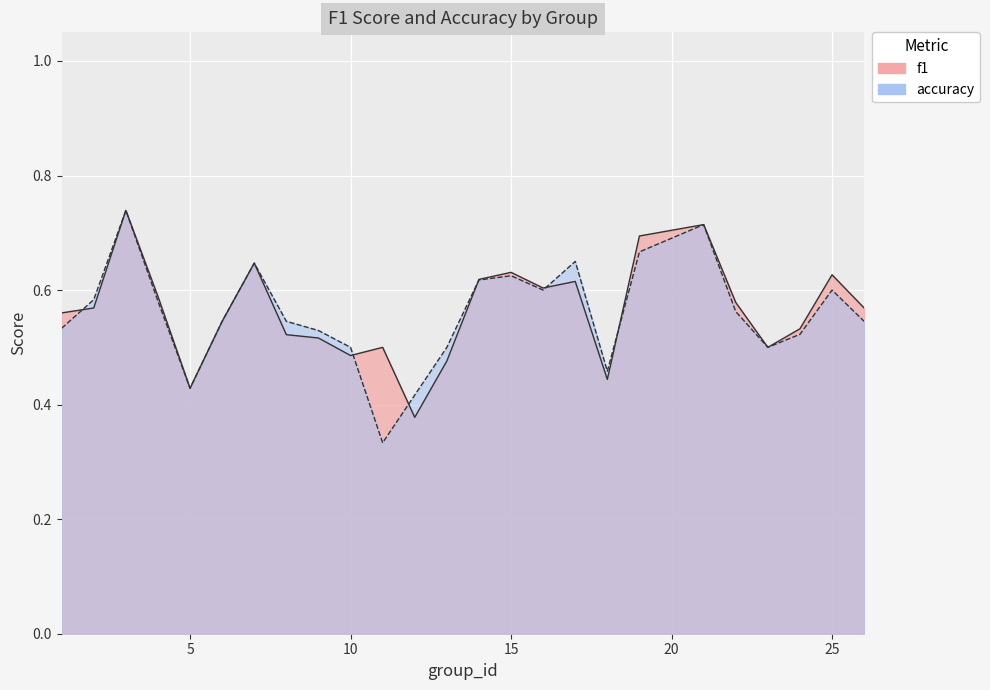

At which category does f1 reach its first local valley?

5